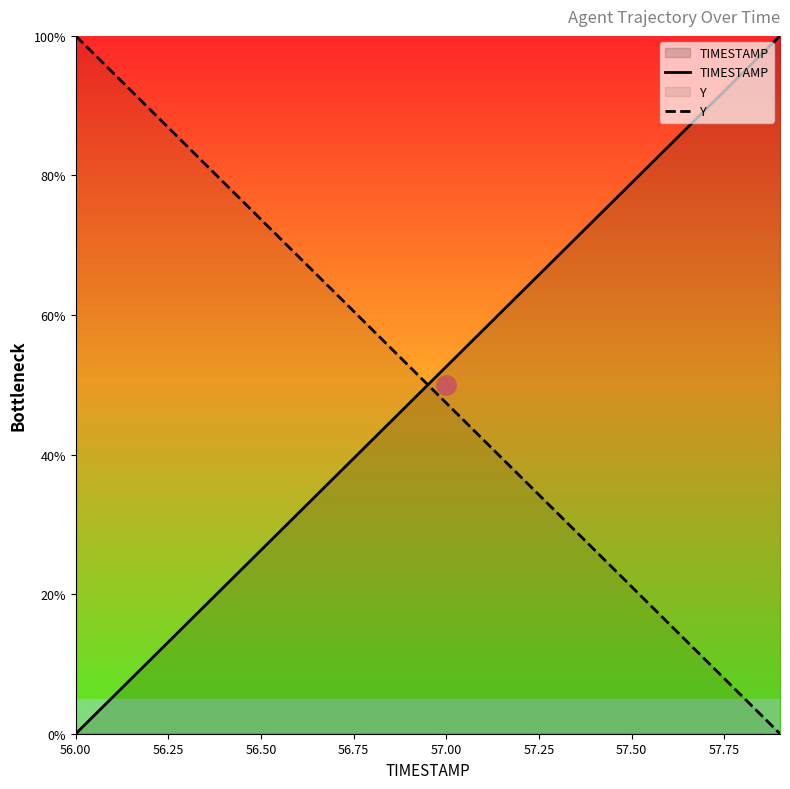

What is the difference between the maximum and minimum values in the TIMESTAMP series?

100.0